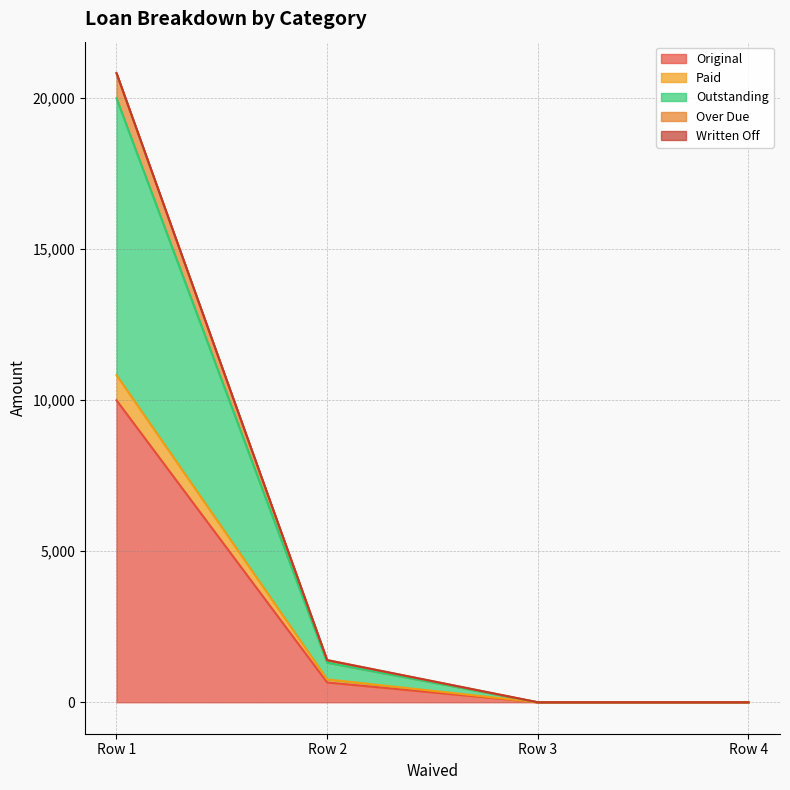

At which category is the sum across all series the highest?

Row 1